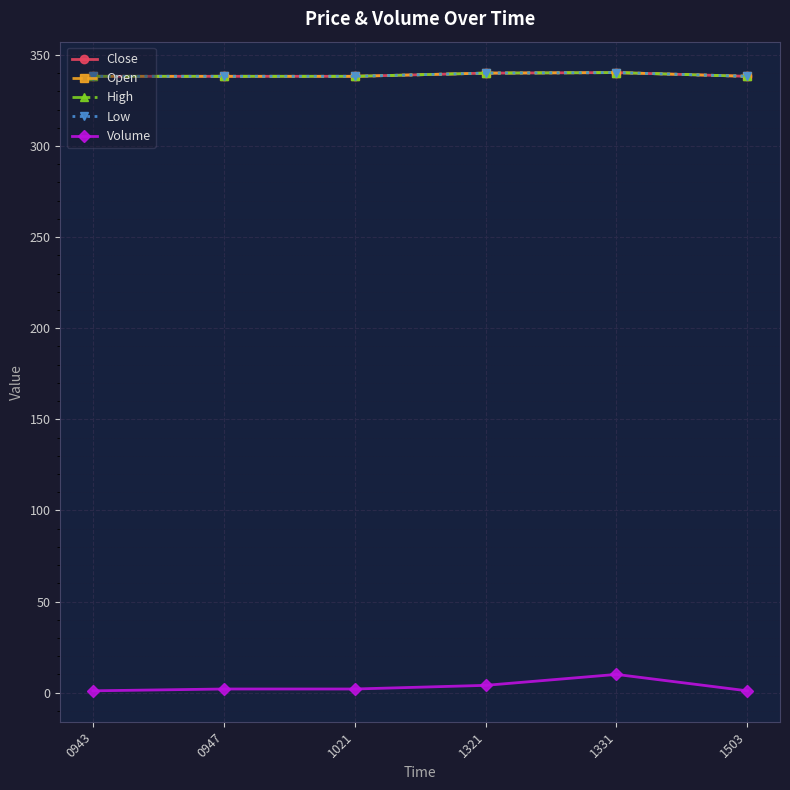

Which series has the largest range (max minus min)?

Volume